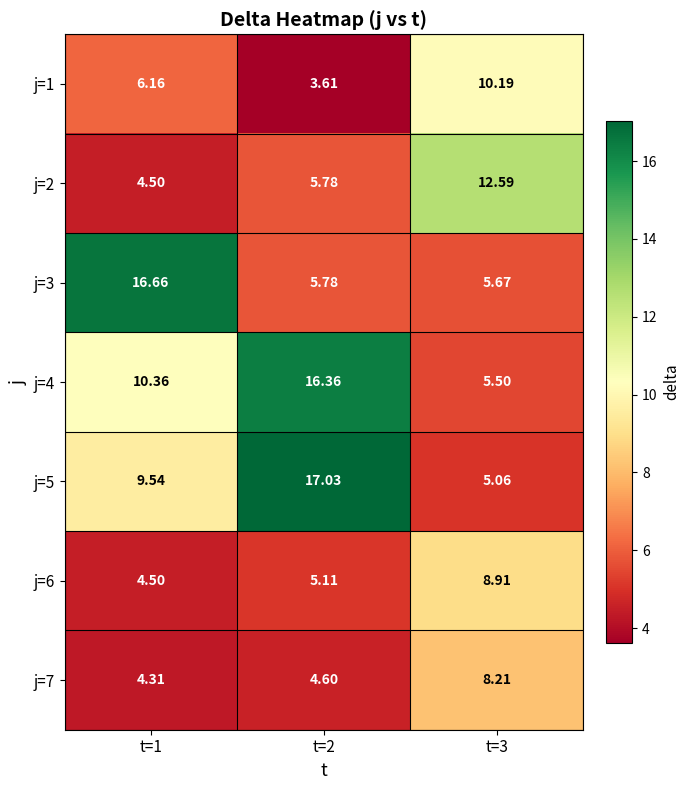

What is the greatest value displayed?

17.0